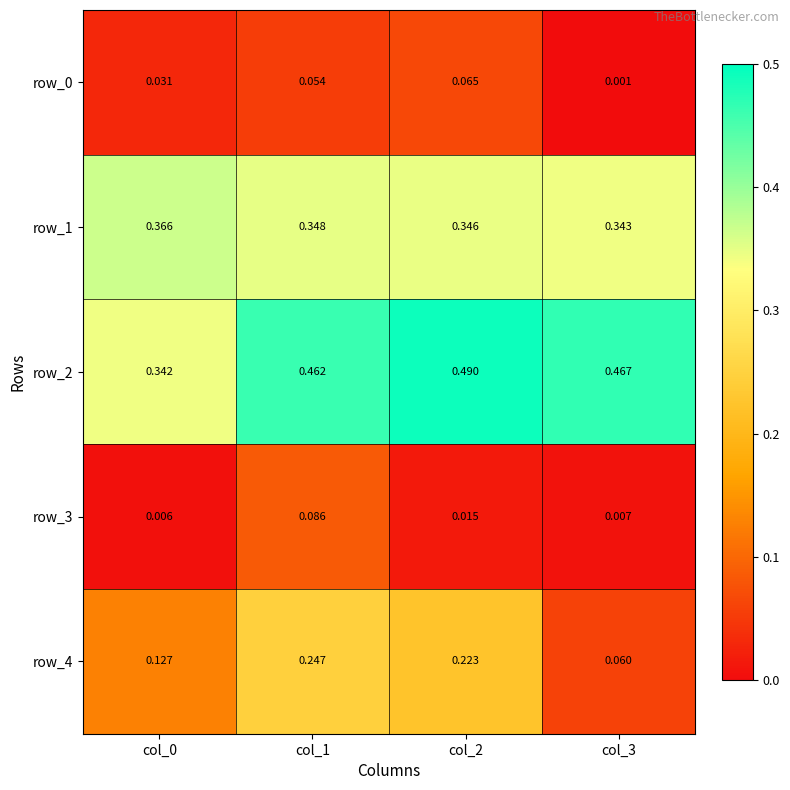

Is the value of row_1 at col_0 greater than the value of row_0 at col_2?

Yes